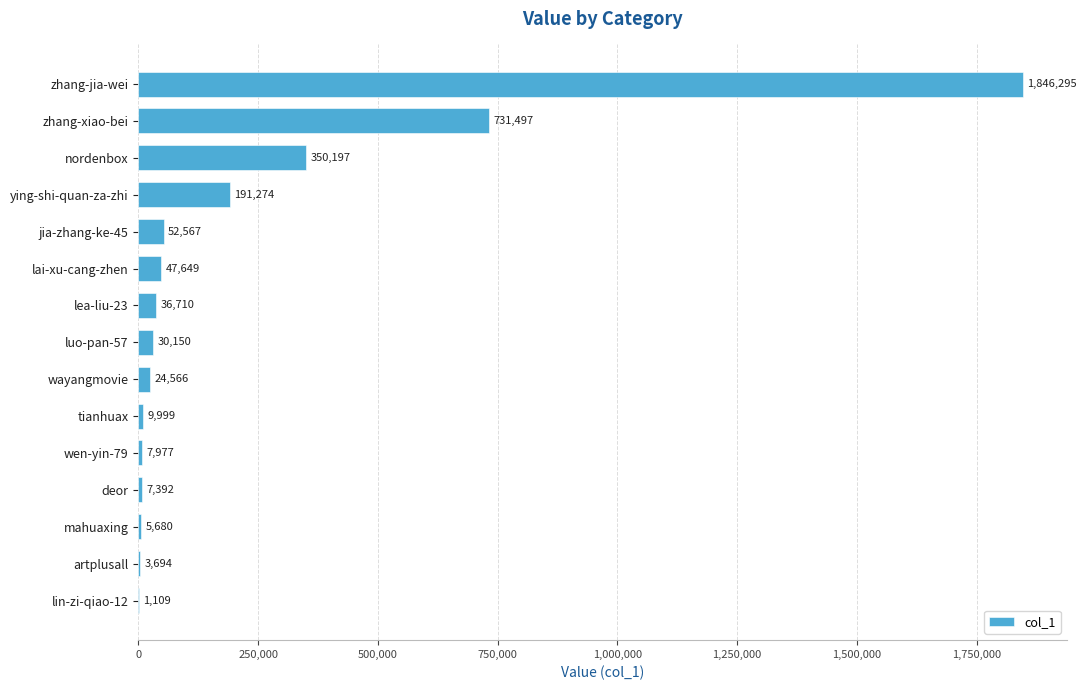

True or false: the data shows 36710 at lea-liu-23.

True